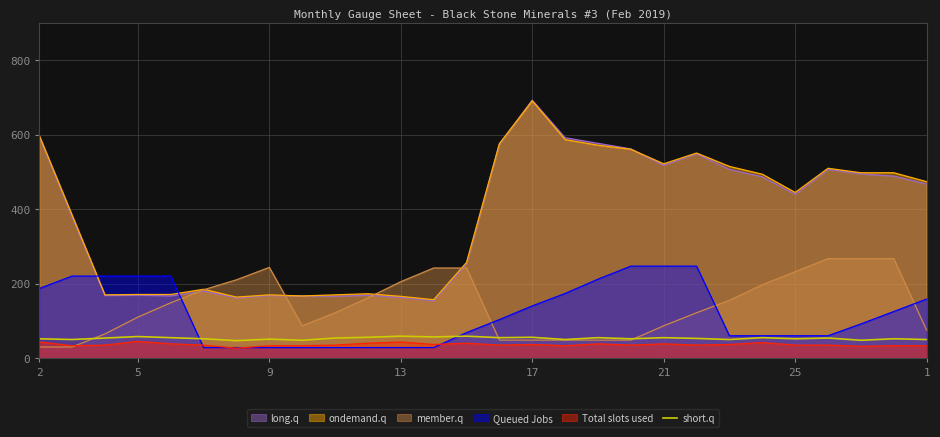

What is the maximum value shown in the chart?

693.0